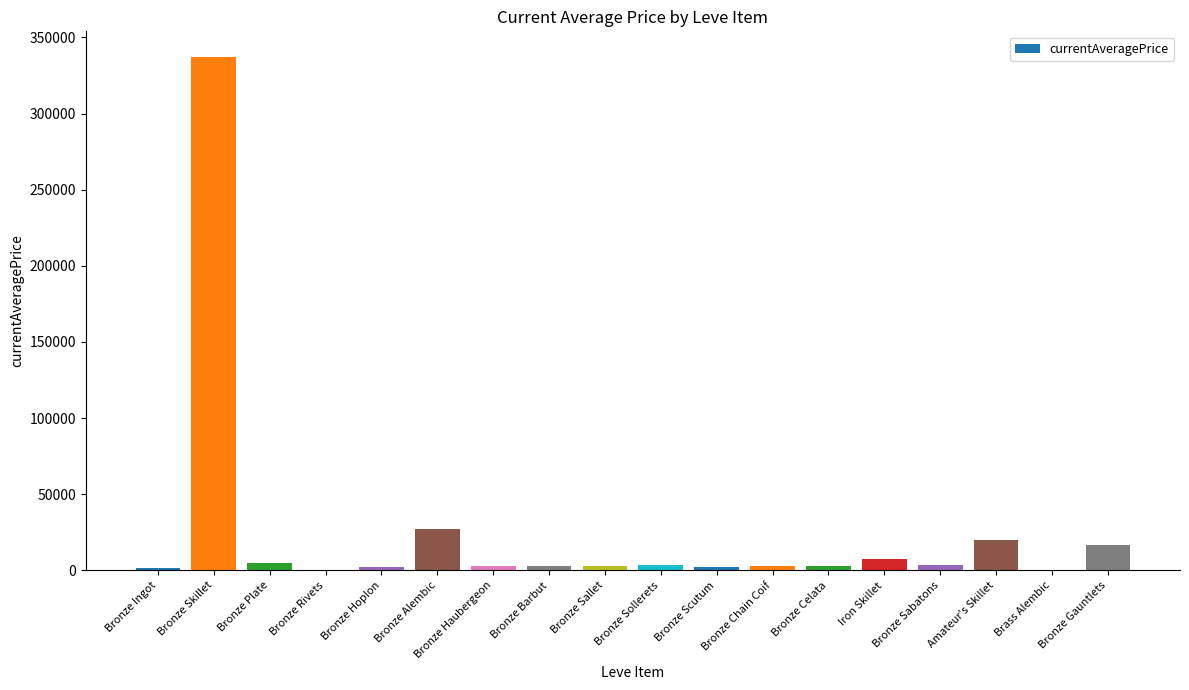

Count the number of categories in the chart.

18